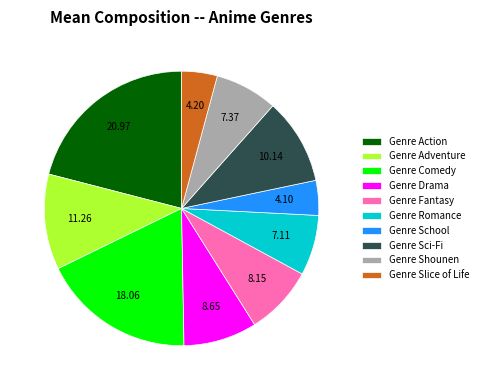

Which has a higher value, Genre Romance or Genre Comedy?

Genre Comedy